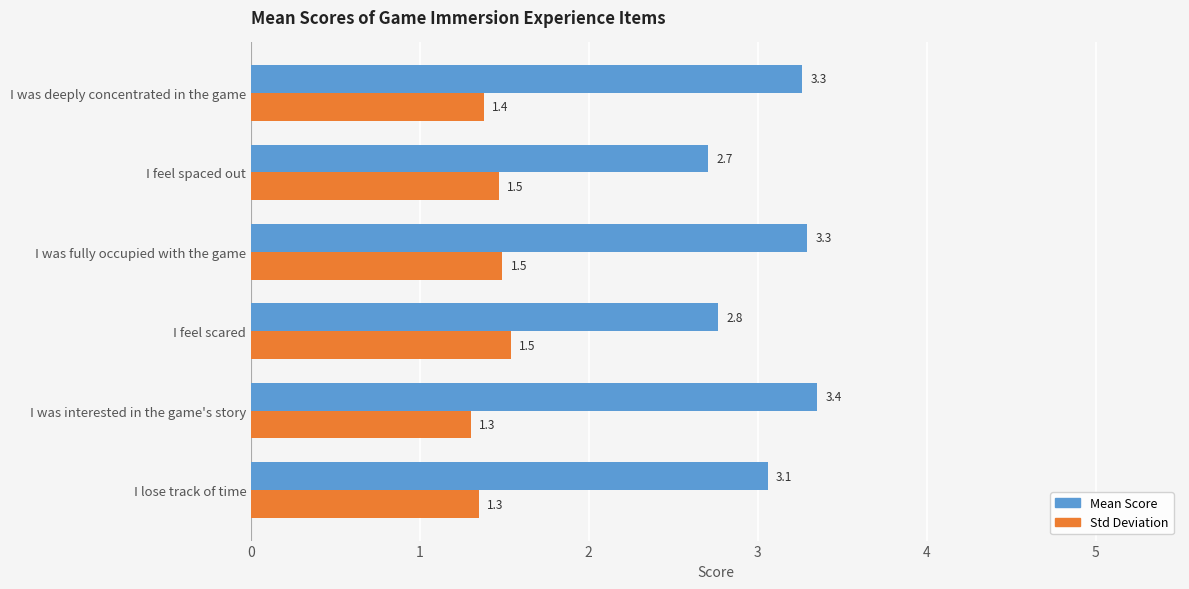

How many data points in Mean Score are above 3?

4